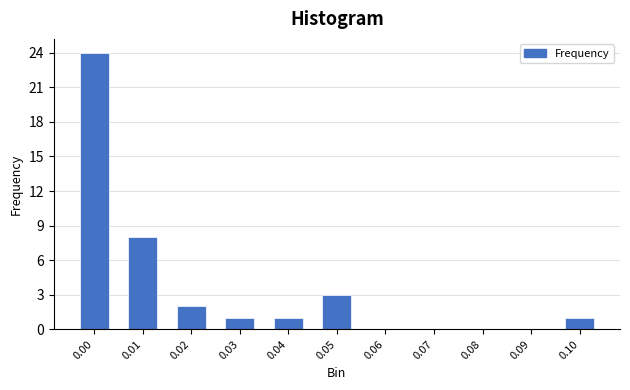

Reading left to right, transcribe all the data shown in this chart.

0.00=24	0.01=8	0.02=2	0.03=1	0.04=1	0.05=3	0.06=0	0.07=0	0.08=0	0.09=0	0.10=1